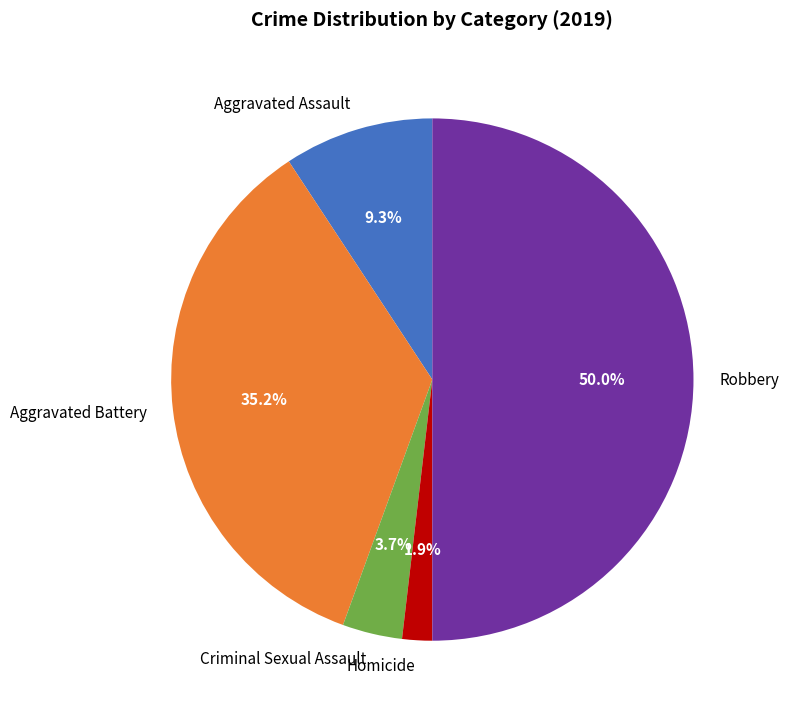

Does Criminal Sexual Assault represent more than half of the total?

No